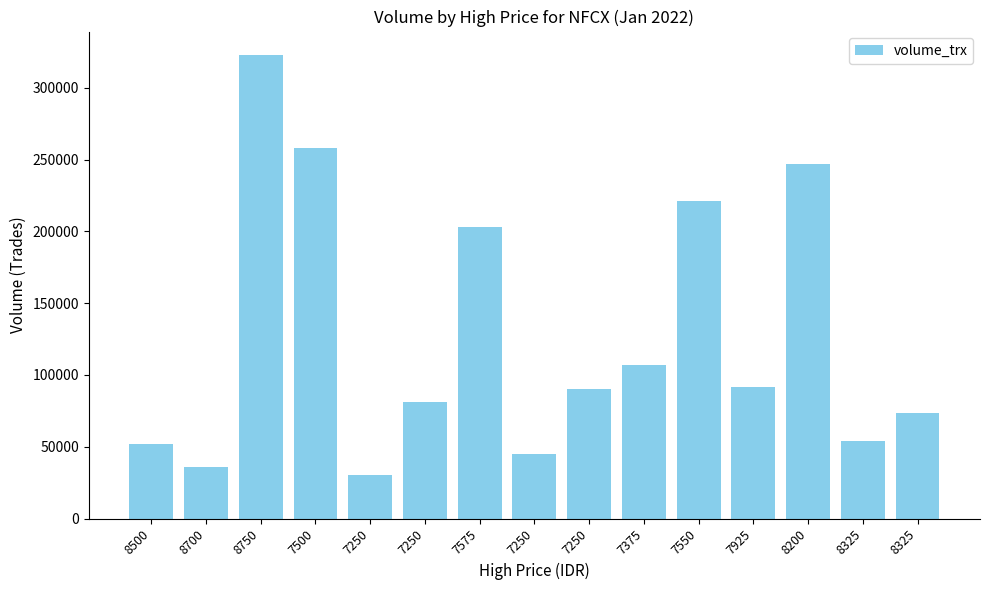

Which has a higher value, 7250 or 7500?

7500